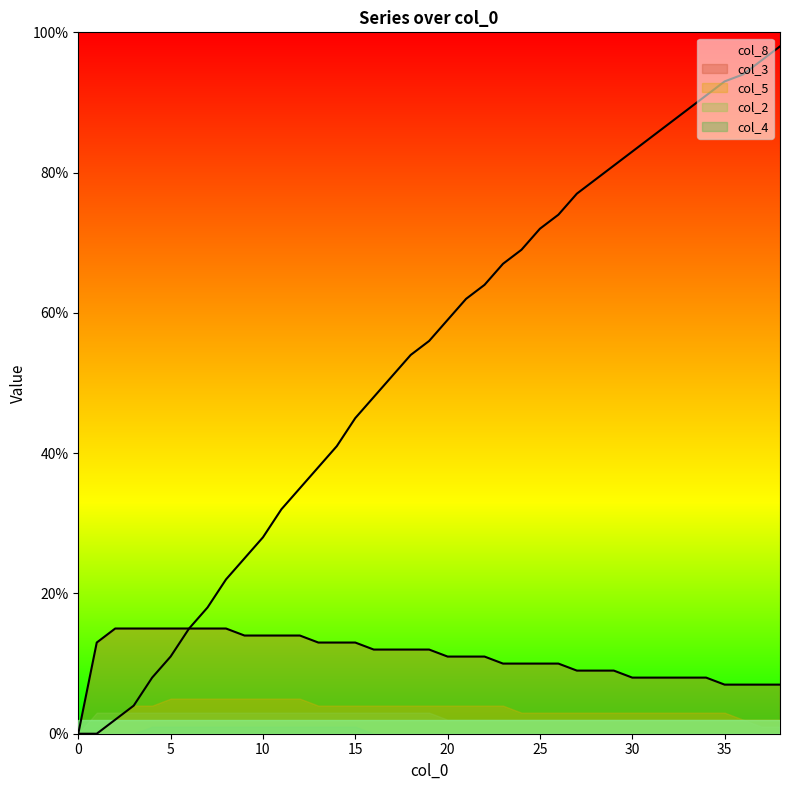

Reading left to right, extract all data points from this chart.

col_8: 0=0.0	1=0.0	2=0.0	3=0.0	4=0.1	5=0.1	6=0.1	7=0.2	8=0.2	9=0.2	10=0.3	11=0.3	12=0.3	13=0.4	14=0.4	15=0.5	16=0.5	17=0.5	18=0.5	19=0.6	20=0.6	21=0.6	22=0.6	23=0.7	24=0.7	25=0.7	26=0.7	27=0.8	28=0.8	29=0.8	30=0.8	31=0.8	32=0.9	33=0.9	34=0.9	35=0.9	36=0.9	37=1.0	38=1.0
col_3: 0=0.0	1=0.1	2=0.1	3=0.1	4=0.1	5=0.1	6=0.1	7=0.1	8=0.1	9=0.1	10=0.1	11=0.1	12=0.1	13=0.1	14=0.1	15=0.1	16=0.1	17=0.1	18=0.1	19=0.1	20=0.1	21=0.1	22=0.1	23=0.1	24=0.1	25=0.1	26=0.1	27=0.1	28=0.1	29=0.1	30=0.1	31=0.1	32=0.1	33=0.1	34=0.1	35=0.1	36=0.1	37=0.1	38=0.1
col_5: 0=0.0	1=0.0	2=0.0	3=0.0	4=0.0	5=0.1	6=0.1	7=0.1	8=0.1	9=0.1	10=0.1	11=0.1	12=0.1	13=0.0	14=0.0	15=0.0	16=0.0	17=0.0	18=0.0	19=0.0	20=0.0	21=0.0	22=0.0	23=0.0	24=0.0	25=0.0	26=0.0	27=0.0	28=0.0	29=0.0	30=0.0	31=0.0	32=0.0	33=0.0	34=0.0	35=0.0	36=0.0	37=0.0	38=0.0
col_2: 0=0.0	1=0.0	2=0.0	3=0.0	4=0.0	5=0.0	6=0.0	7=0.0	8=0.0	9=0.0	10=0.0	11=0.0	12=0.0	13=0.0	14=0.0	15=0.0	16=0.0	17=0.0	18=0.0	19=0.0	20=0.0	21=0.0	22=0.0	23=0.0	24=0.0	25=0.0	26=0.0	27=0.0	28=0.0	29=0.0	30=0.0	31=0.0	32=0.0	33=0.0	34=0.0	35=0.0	36=0.0	37=0.0	38=0.0
col_4: 0=0.0	1=0.0	2=0.0	3=0.0	4=0.0	5=0.0	6=0.0	7=0.0	8=0.0	9=0.0	10=0.0	11=0.0	12=0.0	13=0.0	14=0.0	15=0.0	16=0.0	17=0.0	18=0.0	19=0.0	20=0.0	21=0.0	22=0.0	23=0.0	24=0.0	25=0.0	26=0.0	27=0.0	28=0.0	29=0.0	30=0.0	31=0.0	32=0.0	33=0.0	34=0.0	35=0.0	36=0.0	37=0.0	38=0.0